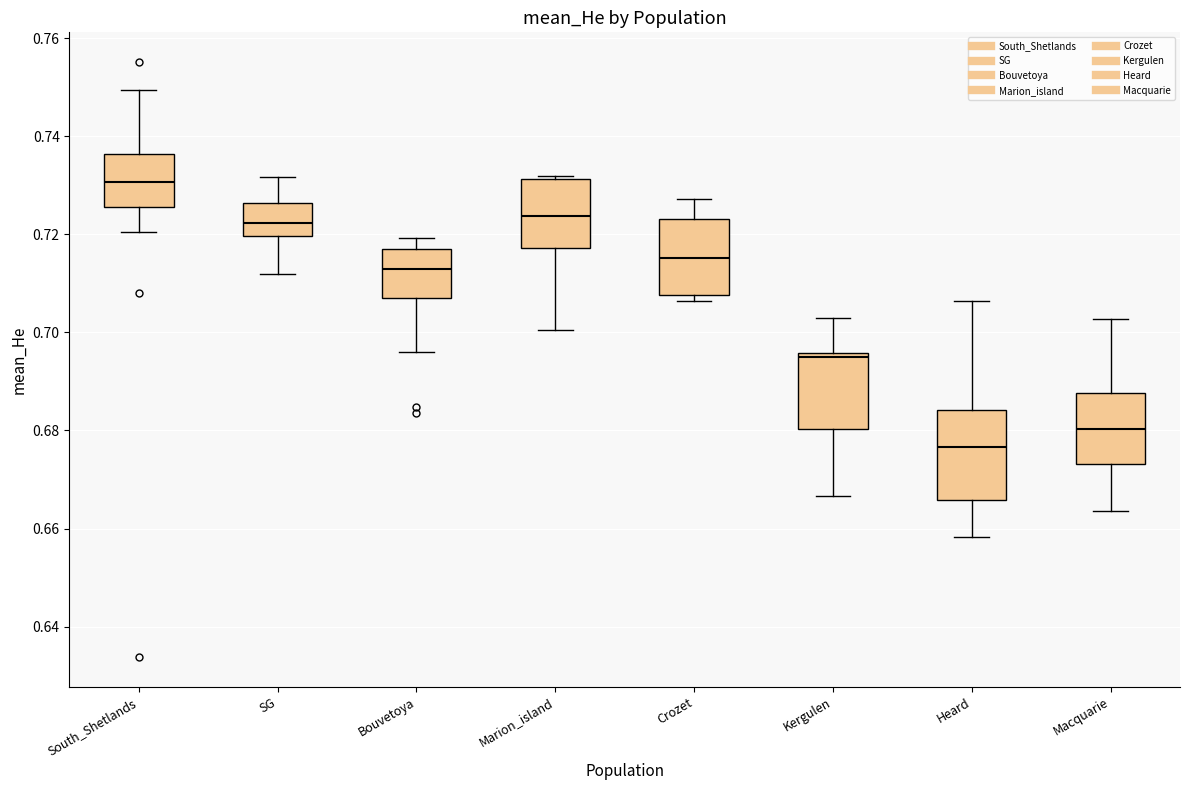

Reading left to right, read every box against the y-axis: the position of its median line, the range the box covers, and the ends of its whiskers. The values are not printed on the chart, so give them approximately, as read against the axis.

South_Shetlands: median 0.730, box 0.726 to 0.736, whiskers 0.720 to 0.750
SG: median 0.722, box 0.720 to 0.726, whiskers 0.712 to 0.732
Bouvetoya: median 0.714, box 0.708 to 0.716, whiskers 0.696 to 0.720
Marion_island: median 0.724, box 0.718 to 0.732, whiskers 0.700 to 0.732 (just above the box's upper edge)
Crozet: median 0.716, box 0.708 to 0.724, whiskers 0.706 to 0.728
Kergulen: median 0.694, box 0.680 to 0.696, whiskers 0.666 to 0.702
Heard: median 0.676, box 0.666 to 0.684, whiskers 0.658 to 0.706
Macquarie: median 0.680, box 0.674 to 0.688, whiskers 0.664 to 0.702